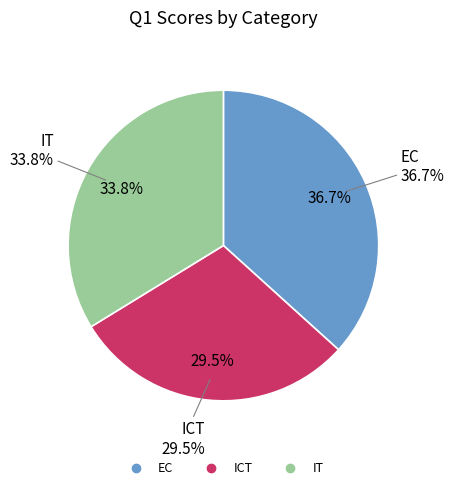

Is IT the majority of the pie?

No